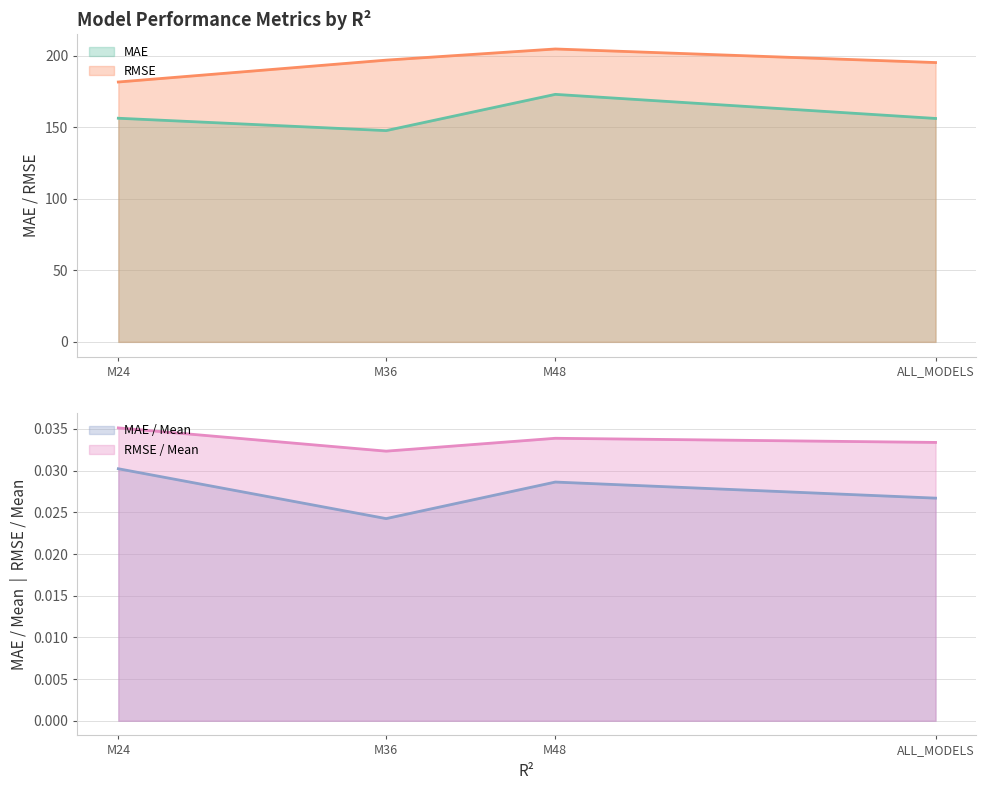

How many lines are shown in the chart?

4